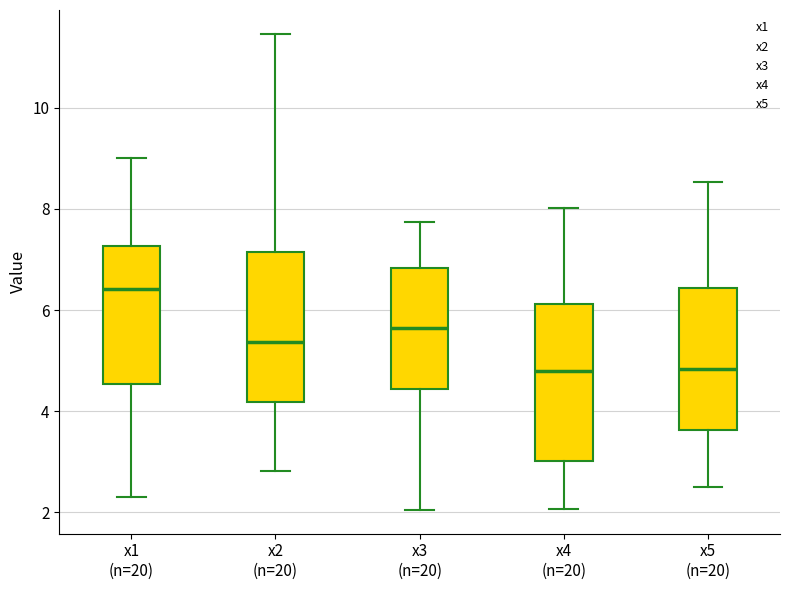

Reading left to right, read every box against the y-axis: the position of its median line, the range the box covers, and the ends of its whiskers. The values are not printed on the chart, so give them approximately, as read against the axis.

x1 (n=20): median 6.4, box 4.6 to 7.2, whiskers 2.2 to 9.0
x2 (n=20): median 5.4, box 4.2 to 7.2, whiskers 2.8 to 11.4
x3 (n=20): median 5.6, box 4.4 to 6.8, whiskers 2.0 to 7.8
x4 (n=20): median 4.8, box 3.0 to 6.2, whiskers 2.0 to 8.0
x5 (n=20): median 4.8, box 3.6 to 6.4, whiskers 2.6 to 8.6